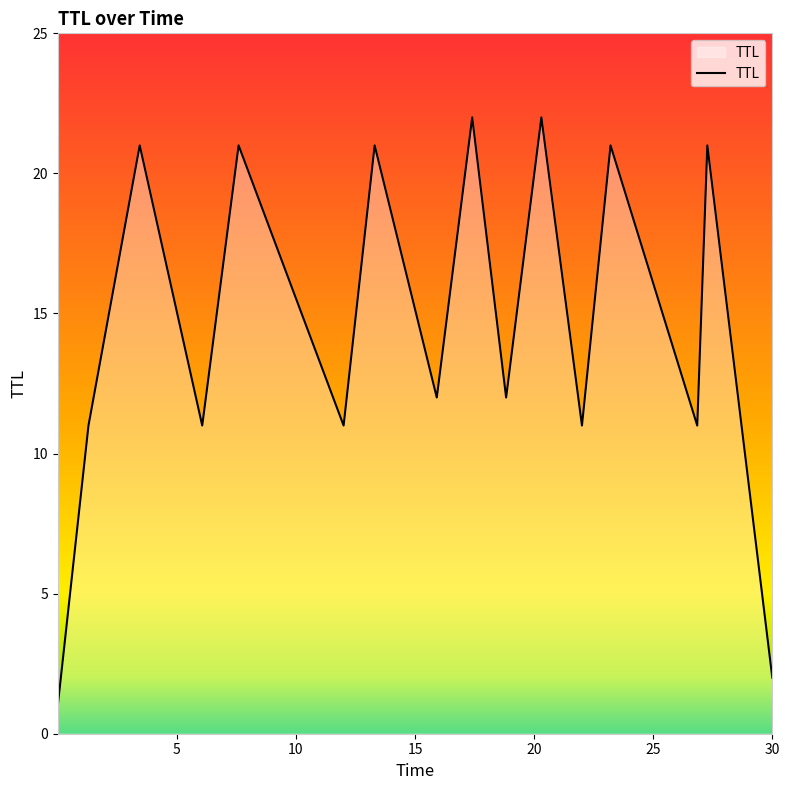

What is the maximum value shown in the chart?

22